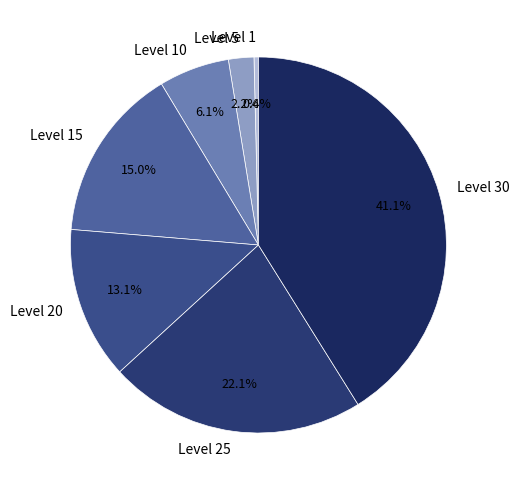

To the nearest percent, what is the difference between the largest and smallest slice percentages?

41%